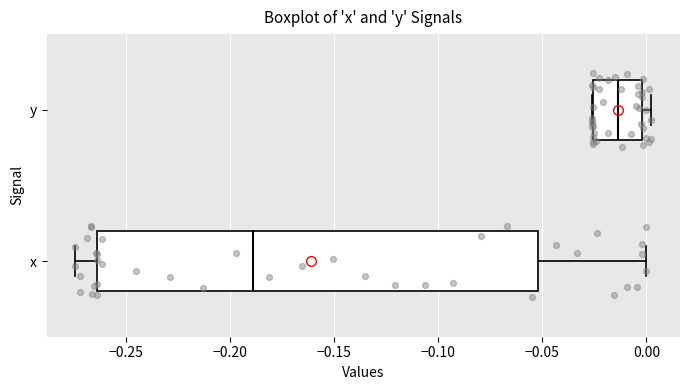

Reading bottom to top, transcribe this box plot: for each box, give where its median line is, the range the box spans, and where its two whiskers end, as read against the x-axis. The values are not printed on the chart, so give them approximately, as read against the axis.

x: median -0.190, box -0.265 to -0.050, whiskers -0.275 to 0.000
y: median -0.015, box -0.025 to 0.000, whiskers -0.025 to 0.000 (just right of the box's right edge)